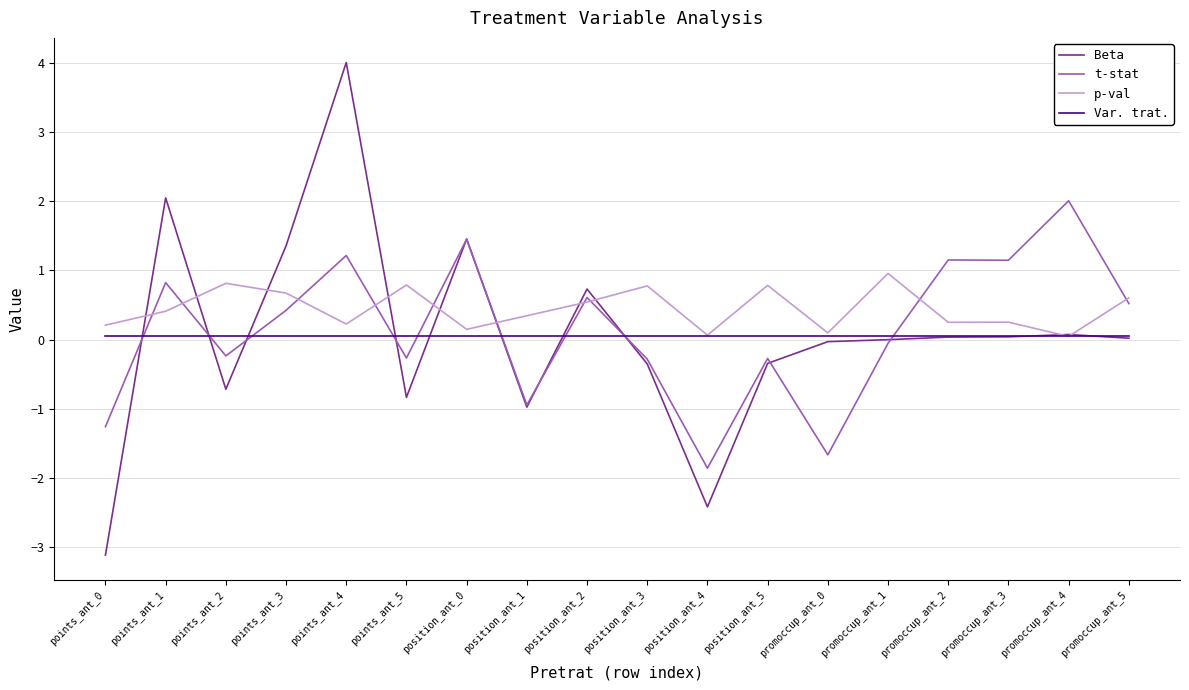

Rank the series by their maximum value, from highest to lowest.

Beta, t-stat, p-val, Var. trat.